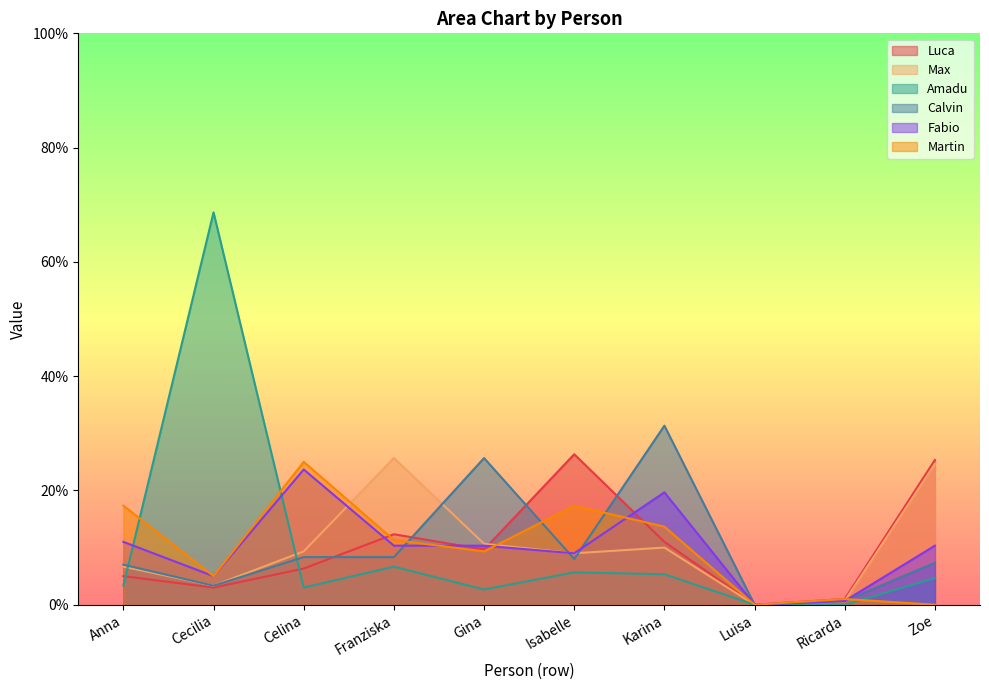

The value of Luca at Gina is 0.0. True or false?

False